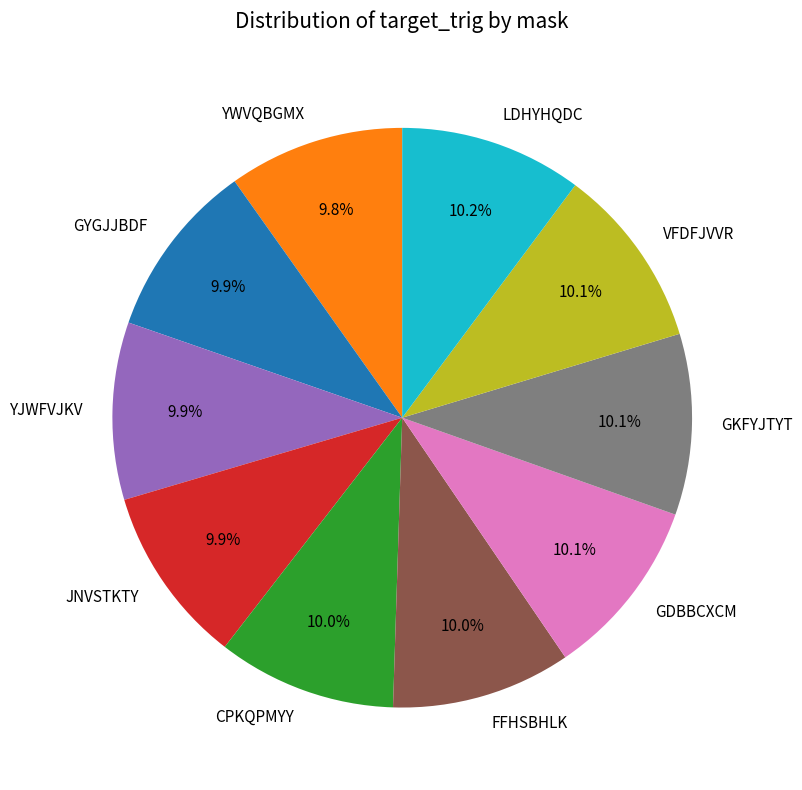

What is the ratio of the value at CPKQPMYY to the value at GYGJJBDF?

1.0